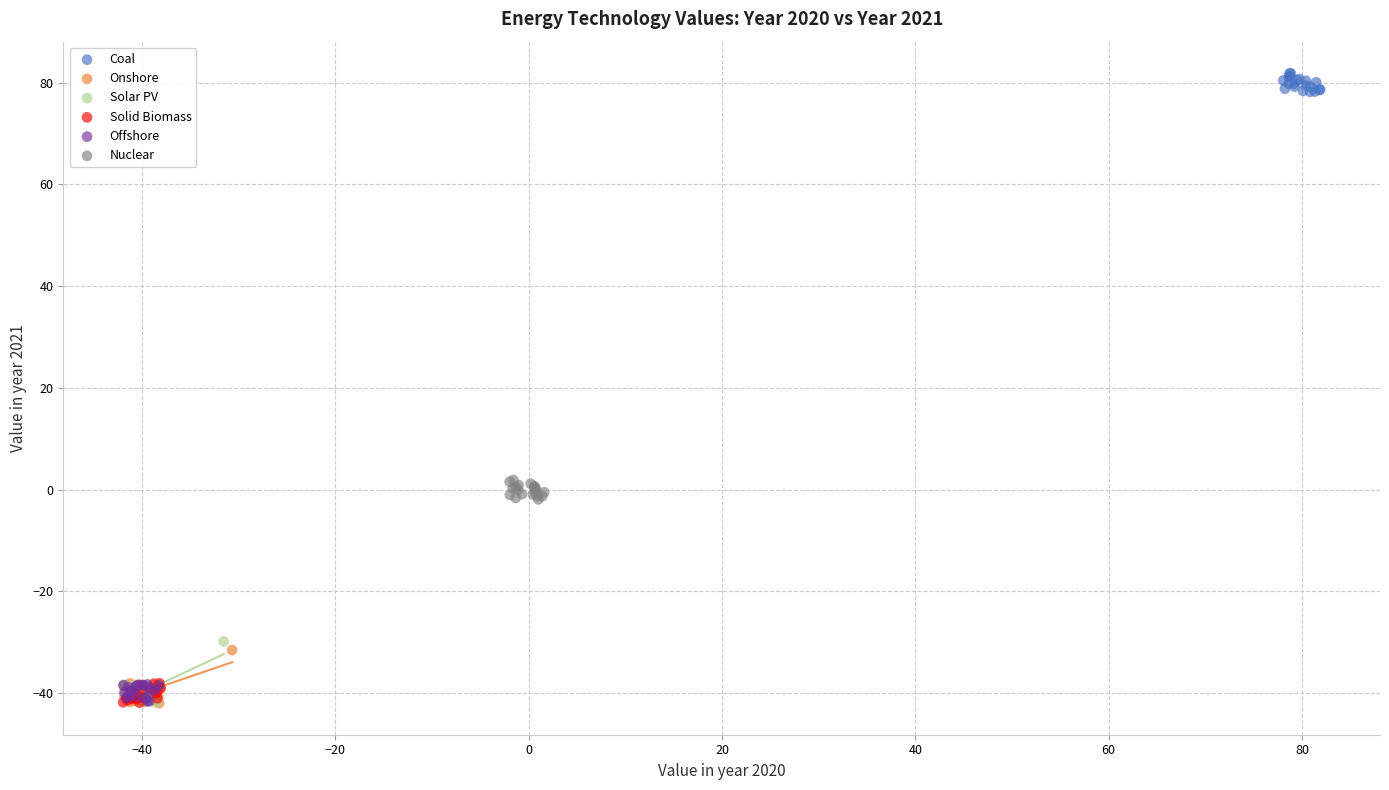

Which series contains the highest Y value?

Coal